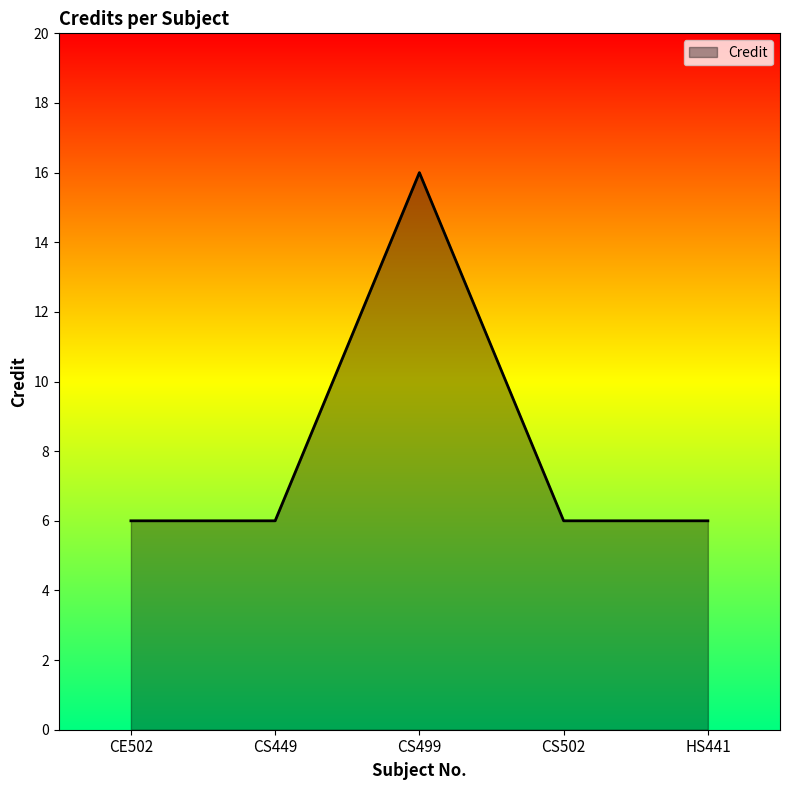

What is the smallest value displayed?

6